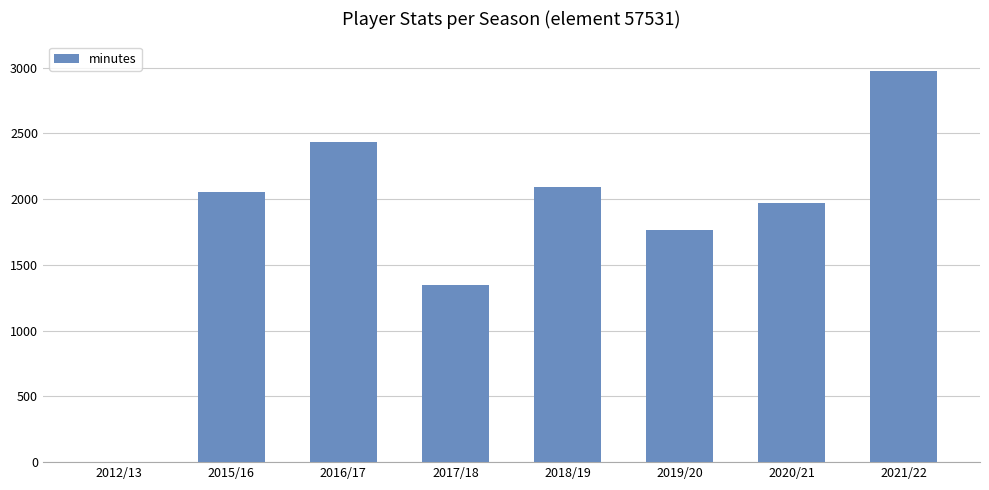

How many positive values are there?

7